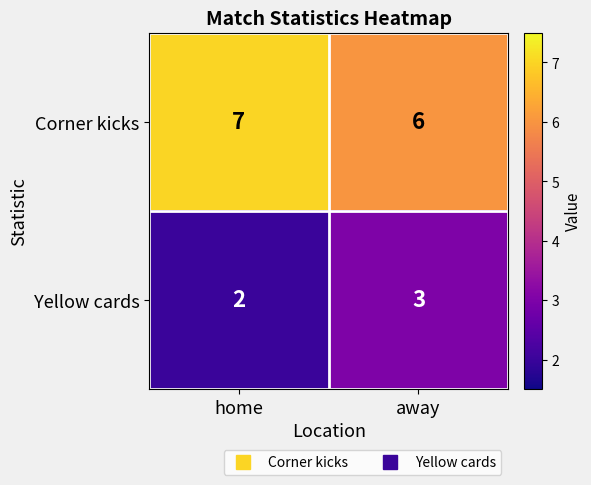

Rank the series at away from highest to lowest value.

Corner kicks, Yellow cards